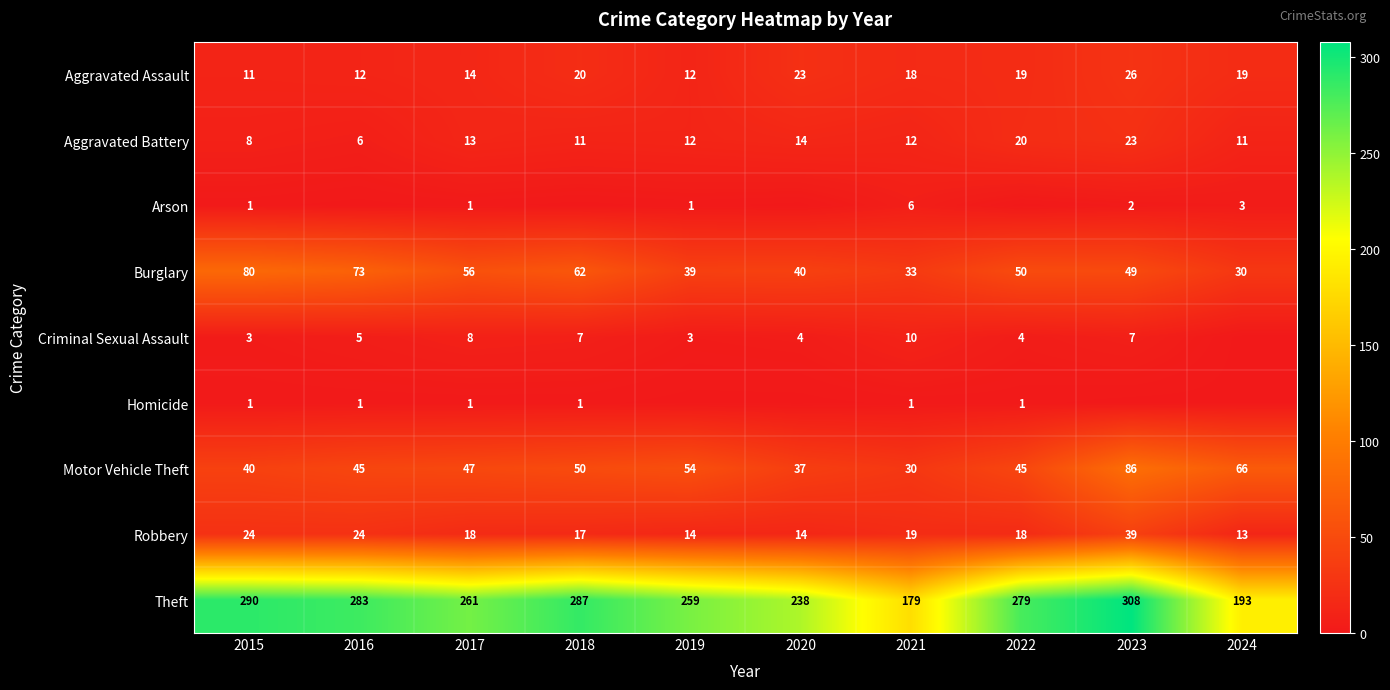

What is the spread (max minus min) of values at 2015?

289